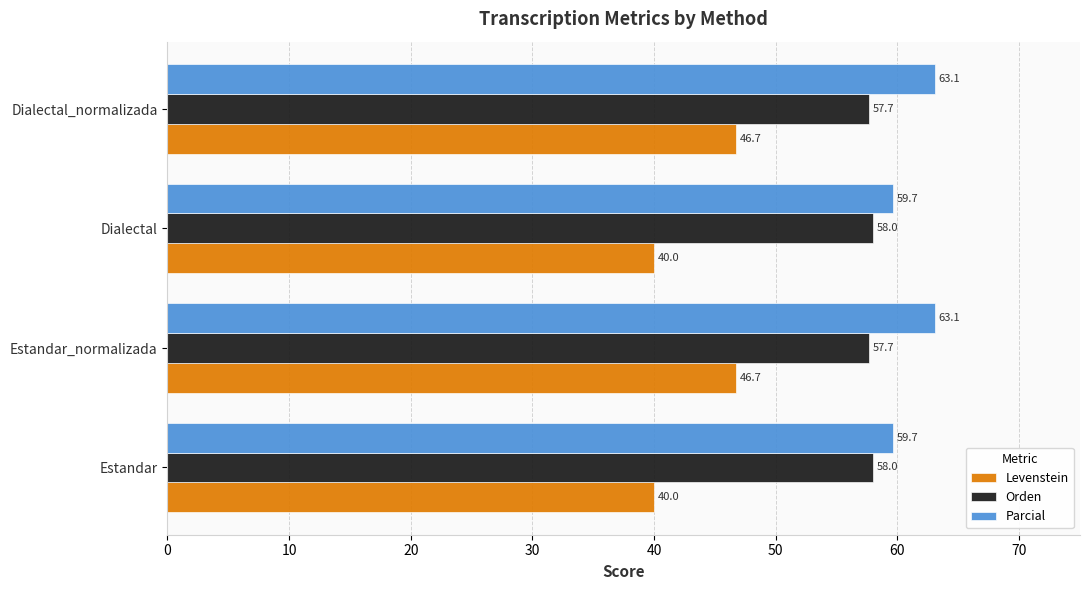

What is the approximate value of Parcial at Estandar_normalizada?

63.1